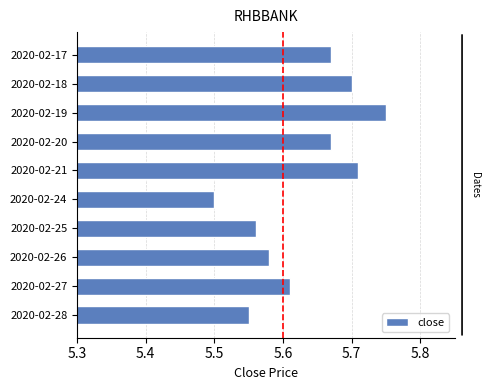

Approximately how many times larger is the value at 2020-02-20 compared to 2020-02-21?

1.0